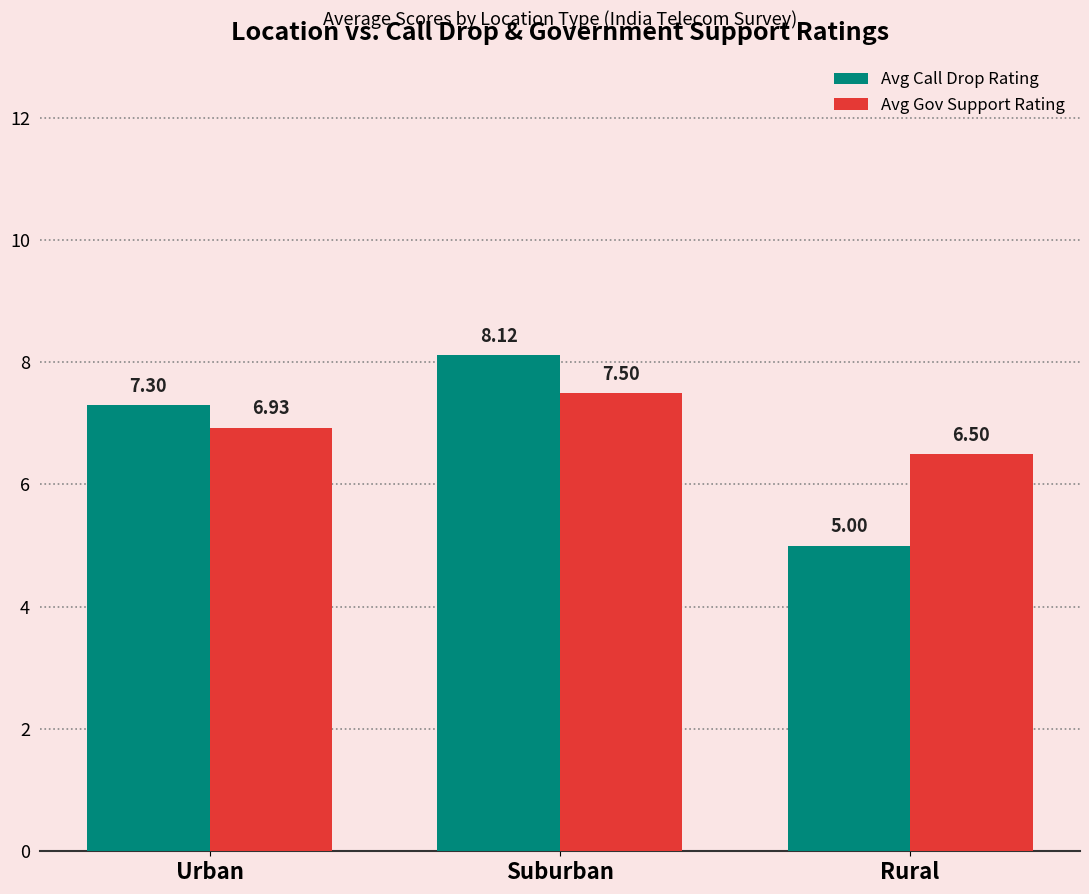

What position from the left is Urban?

1